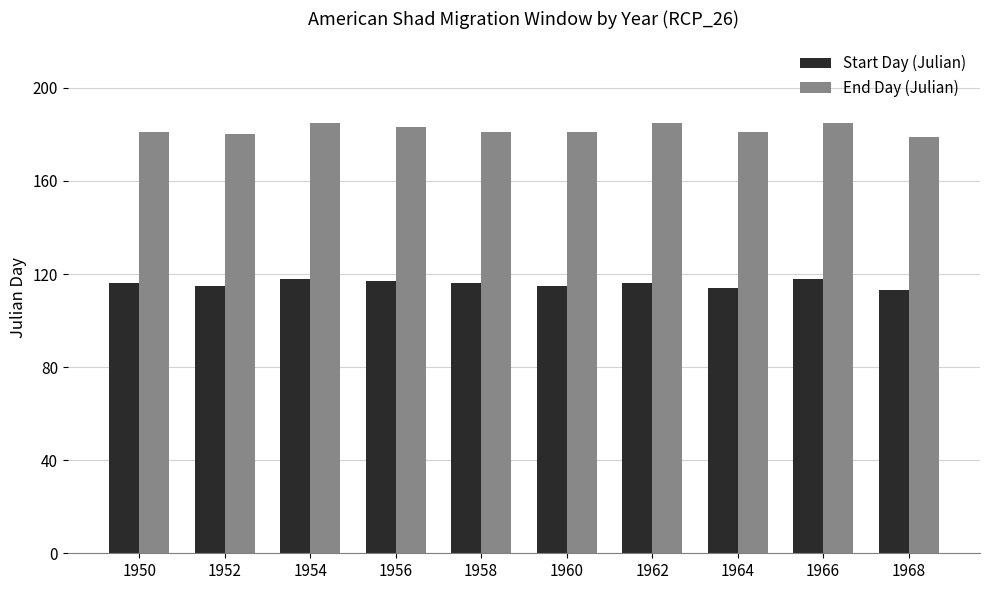

What is the difference between the second highest and minimum values in the Start Day (Julian) series?

5